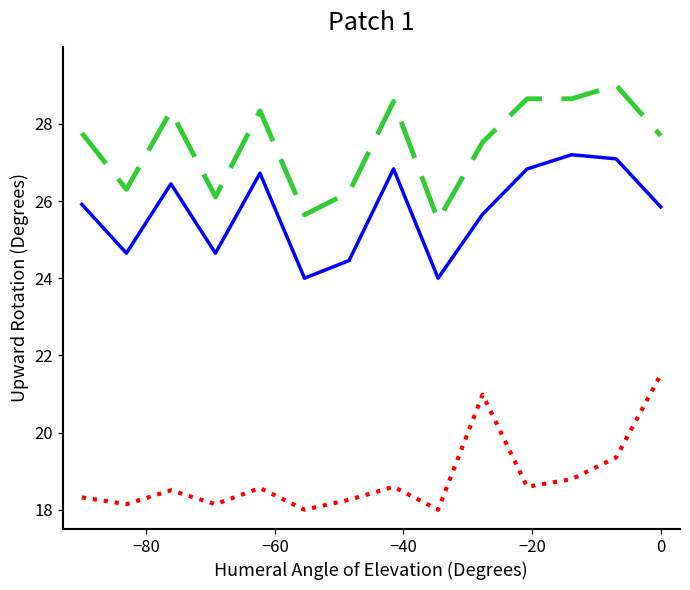

What is the minimum value shown in the chart?

18.0